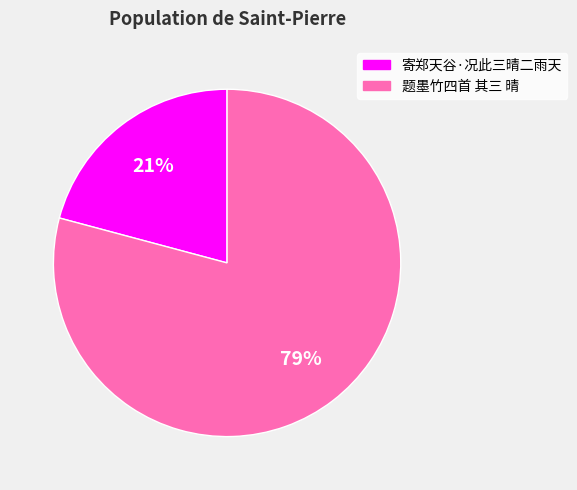

Between 寄郑天谷·况此三晴二雨天 and 题墨竹四首 其三 晴, which is larger?

题墨竹四首 其三 晴